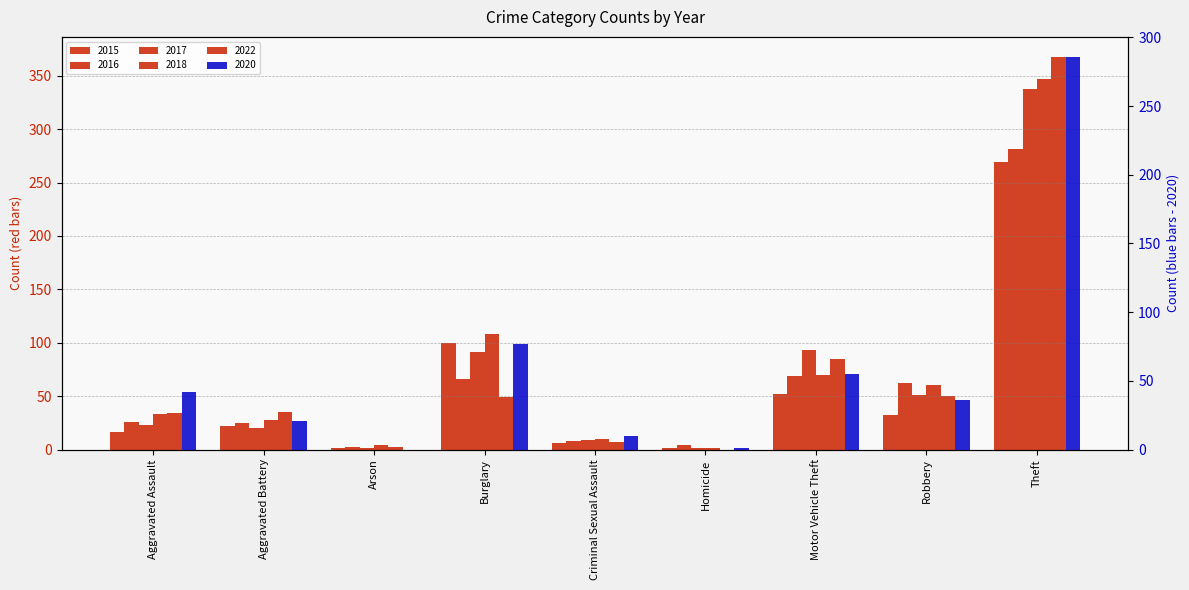

What is the difference between the highest and lowest values at Aggravated Battery?

15